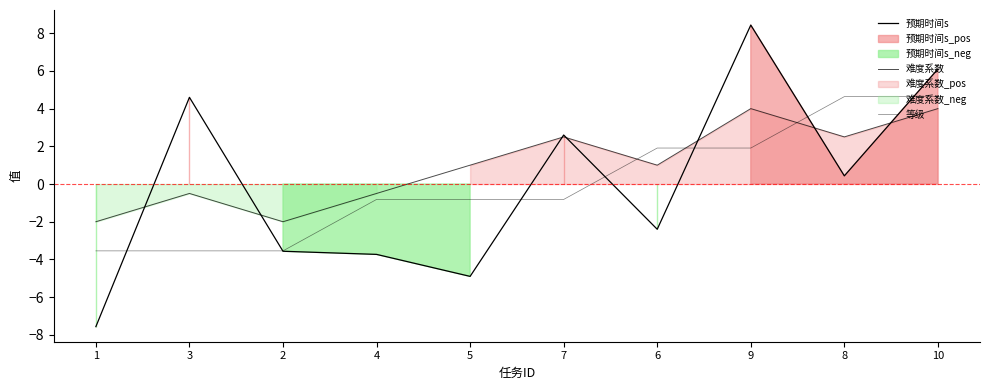

What is the value of the 难度系数 point at the 7th from the left?

1.0